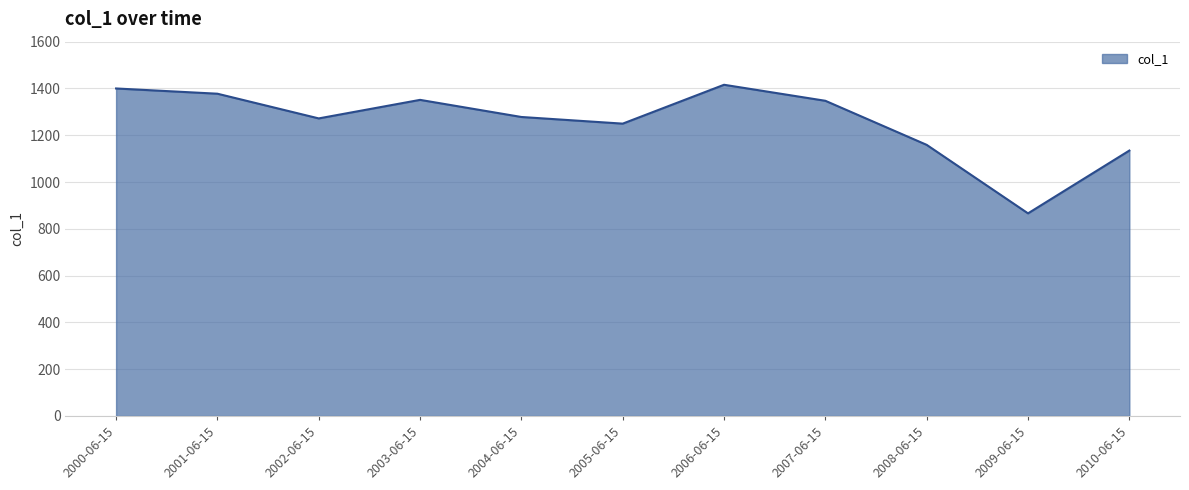

Which has a higher value, 2009-06-15 or 2003-06-15?

2003-06-15